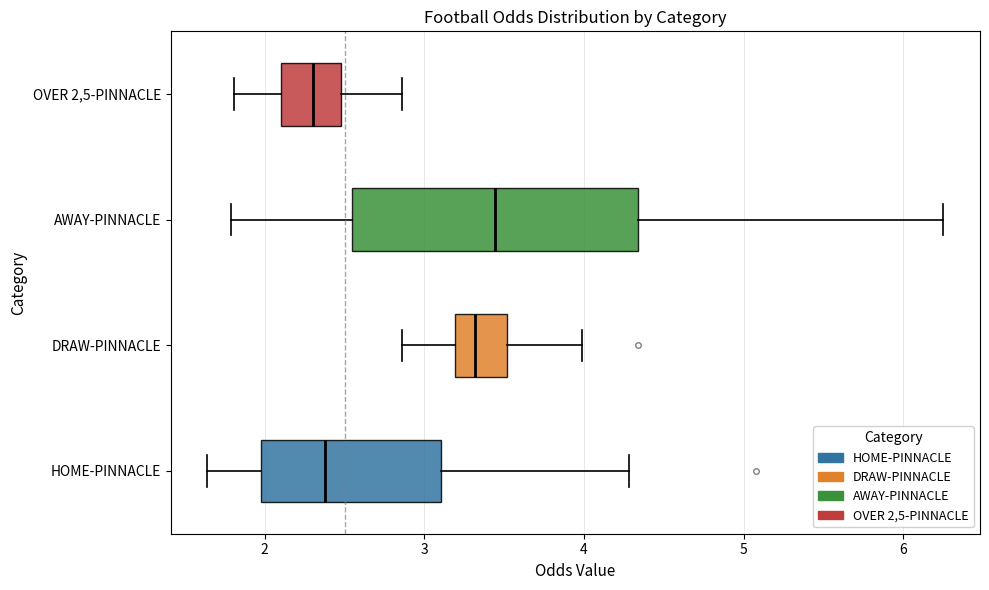

Which box's median line is the furthest to the right?

AWAY-PINNACLE